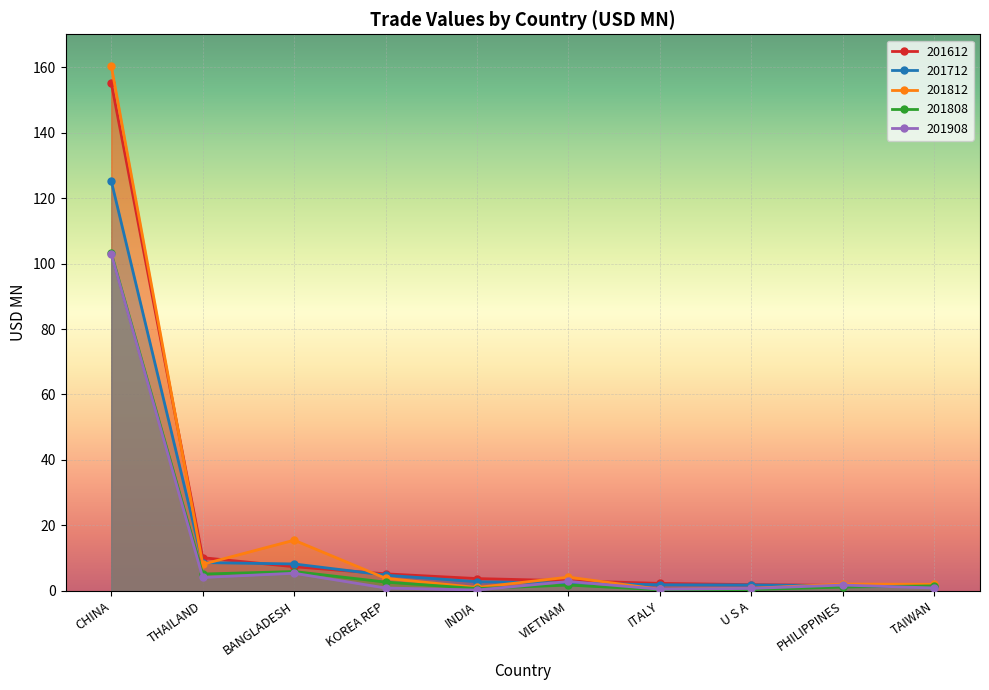

Between ITALY and PHILIPPINES, which series saw the biggest shift?

201812